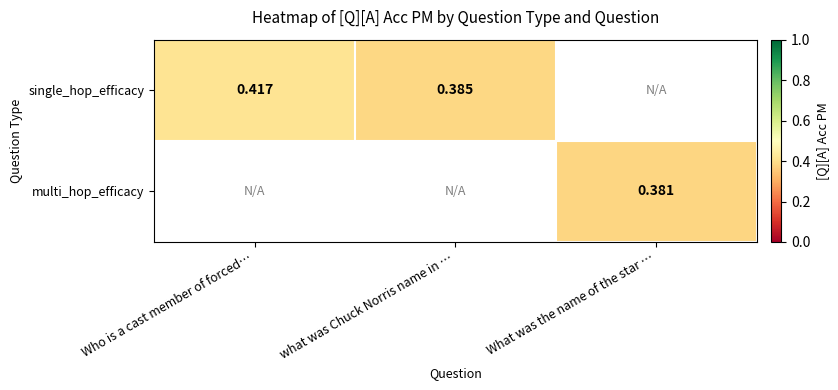

What is the maximum value shown in the chart?

0.4